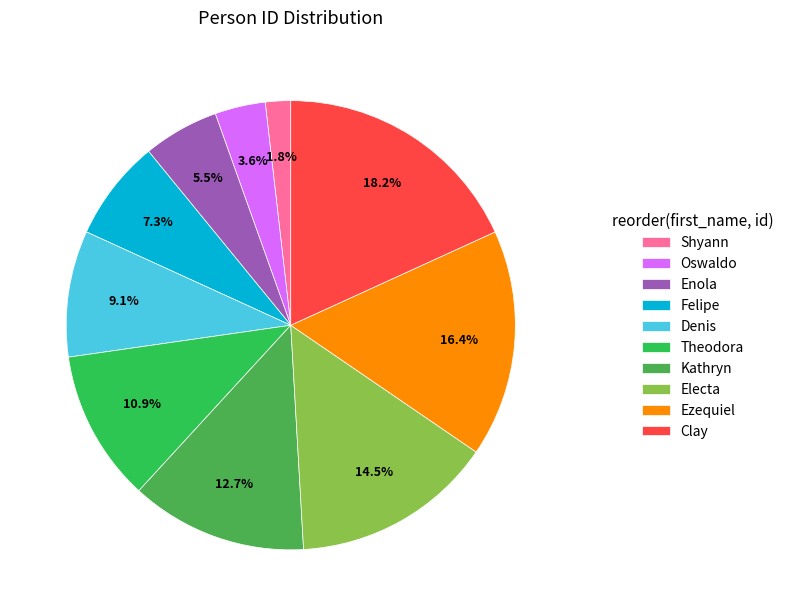

Which slice is the smallest?

Shyann